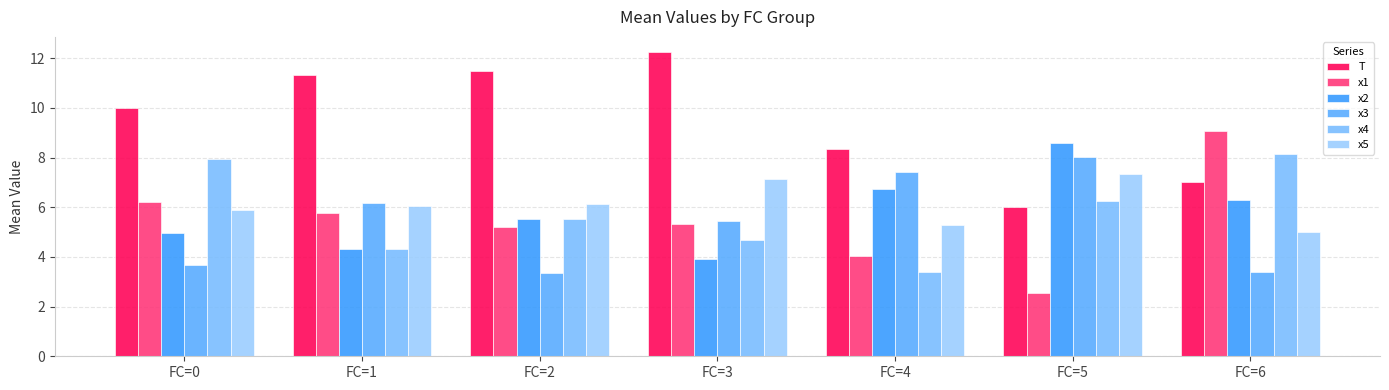

How many data points in x3 are above 5?

4